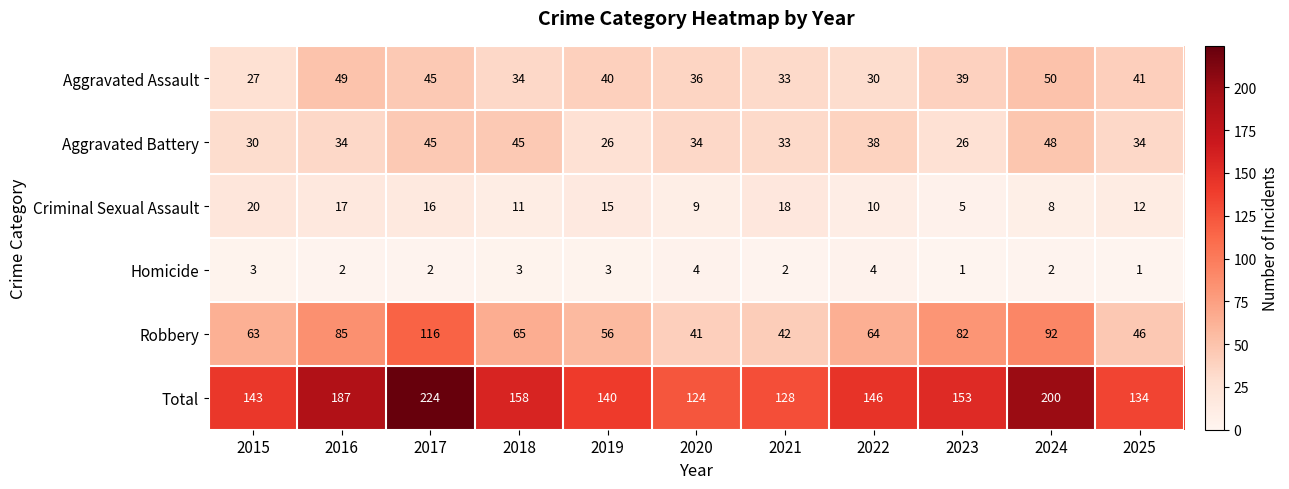

What is the maximum value shown in the chart?

224